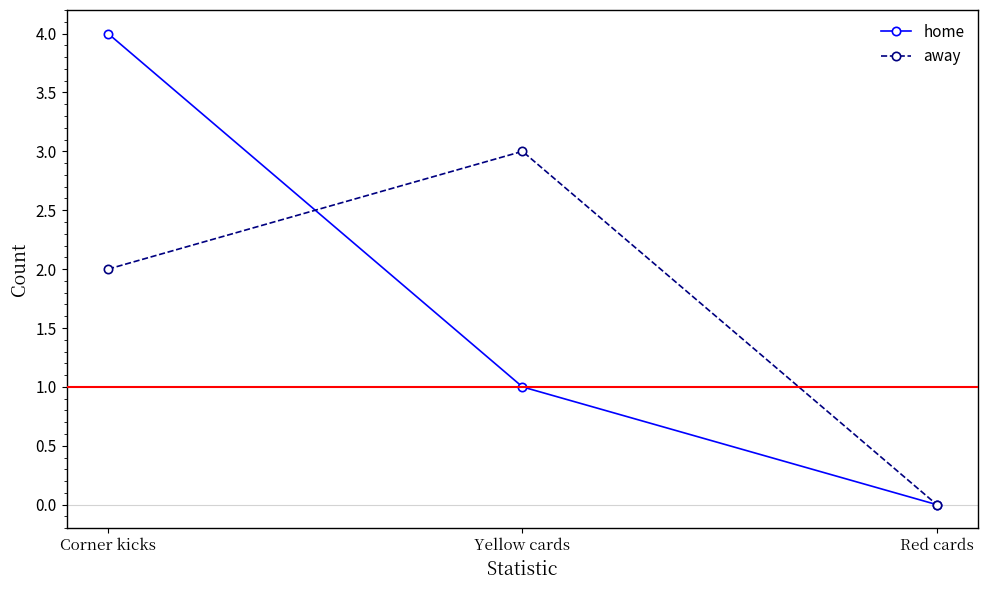

List the labels in order of away value, largest first.

Yellow cards, Corner kicks, Red cards